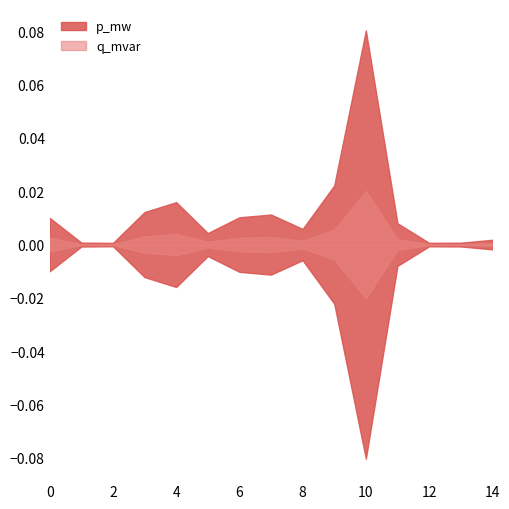

At which category does q_mvar reach its first local valley?

2